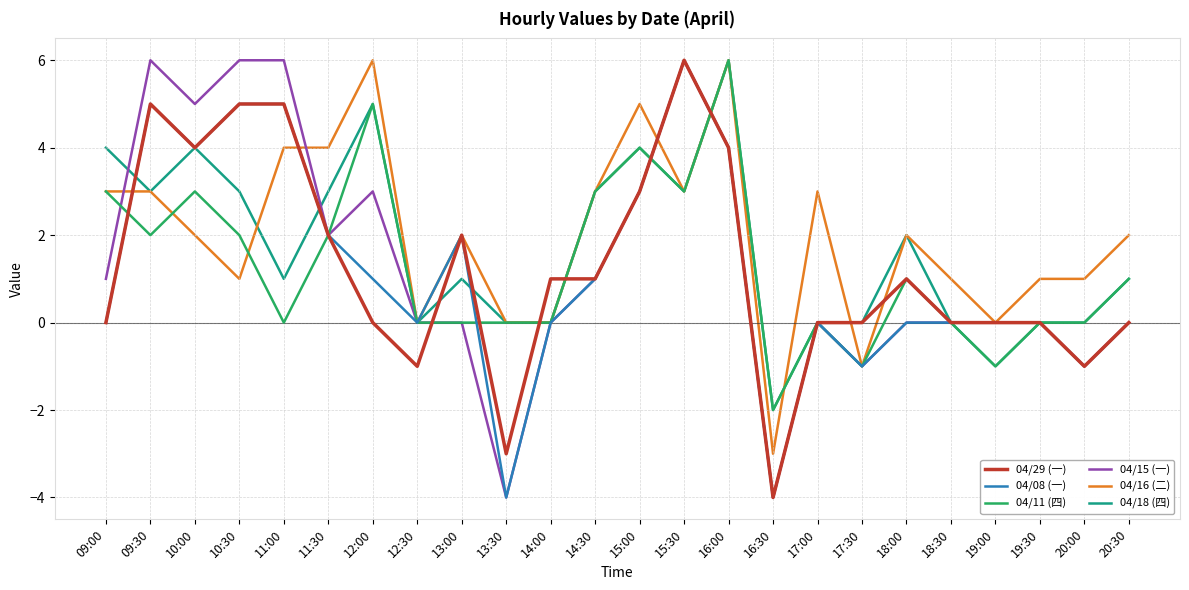

True or false: 04/08 (一) has a value of 2 at 12:00.

False